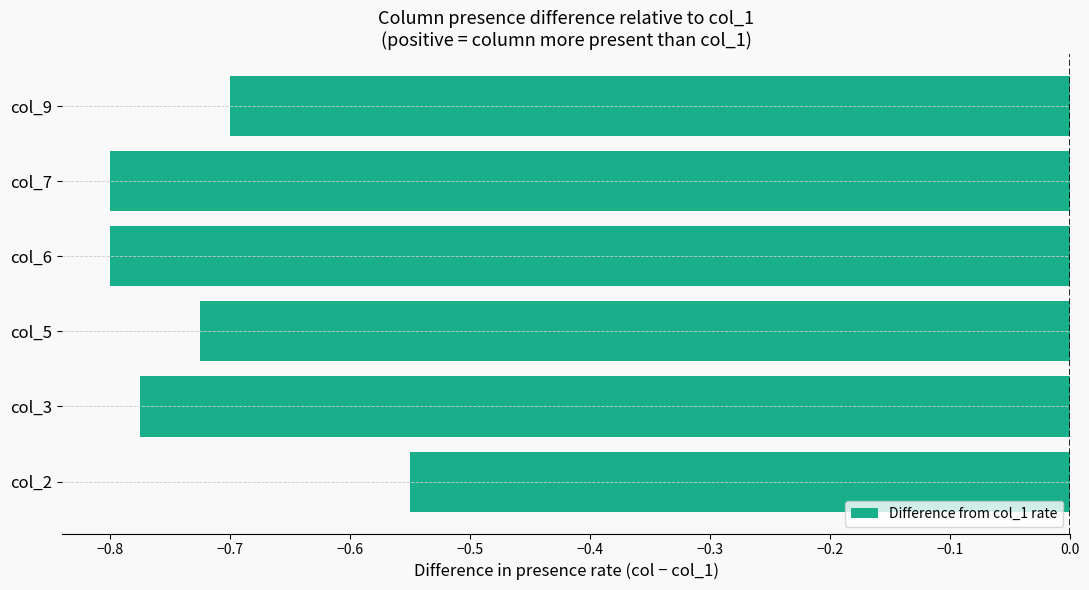

Which has a higher value, col_9 or col_6?

col_9